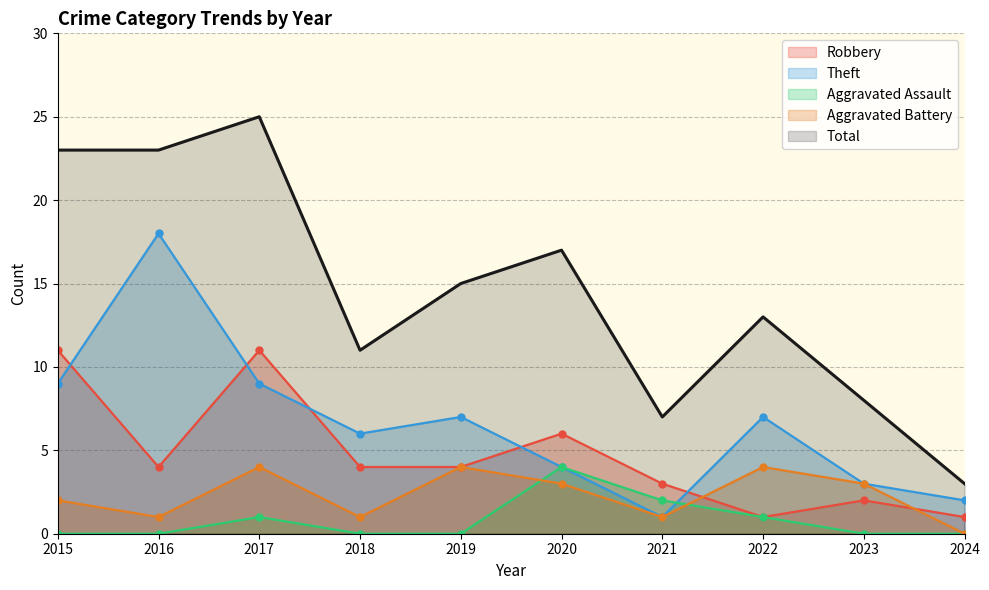

How many lines are shown in the chart?

5